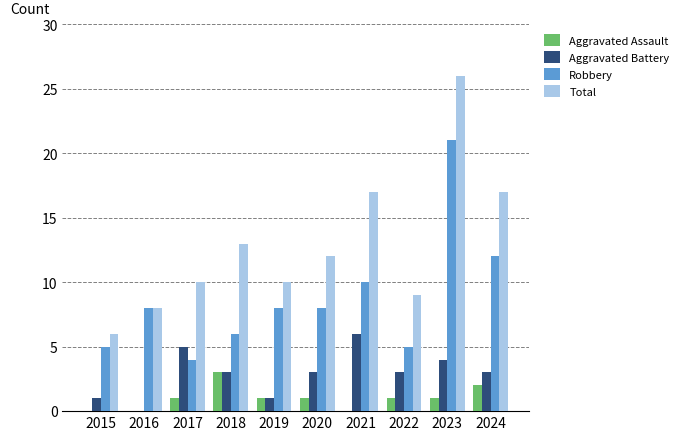

Which series has the largest total across all categories?

Total